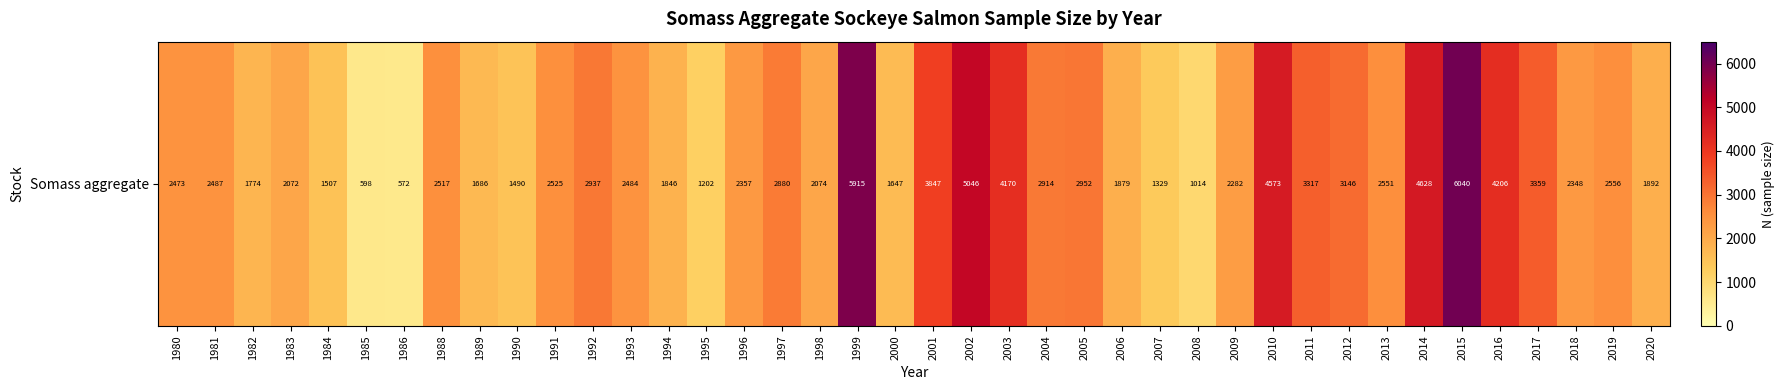

Where does the data first go above 2487?

1988